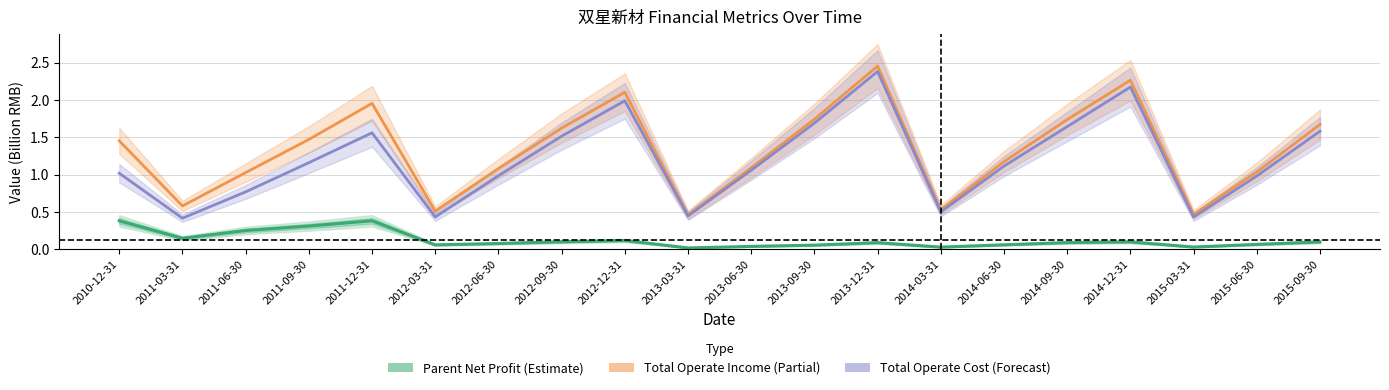

Where is PARENT_NETPROFIT nearest to the value 0?

2013-03-31